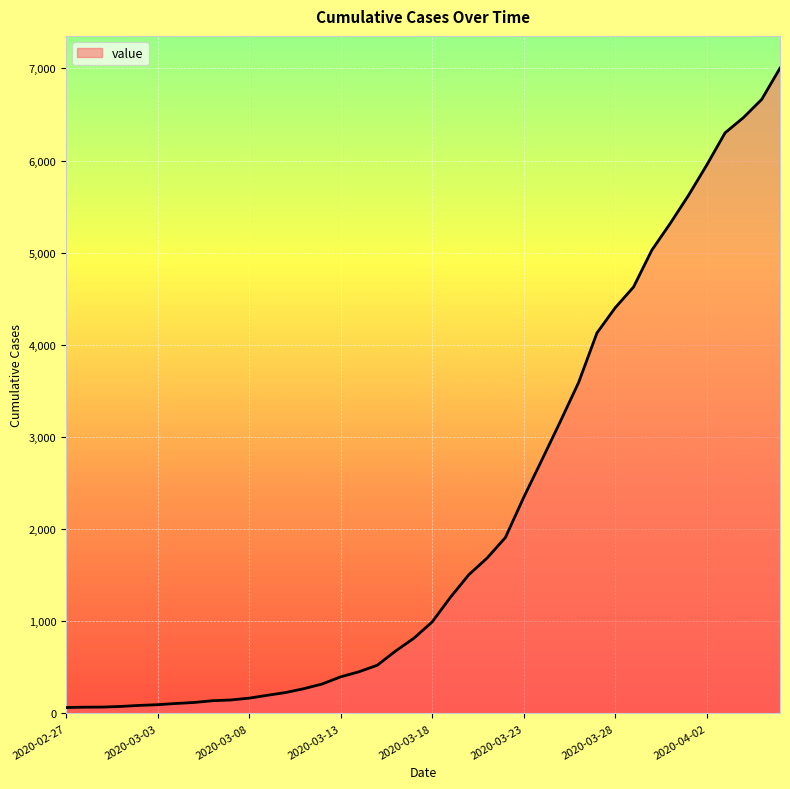

What is the minimum value shown in the chart?

64